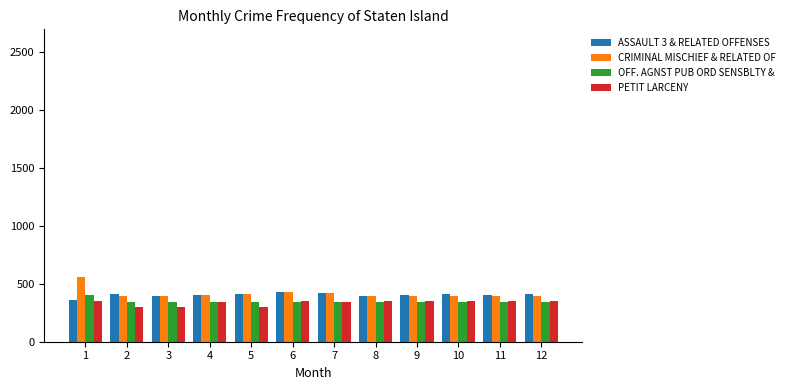

How many groups of bars are there?

12